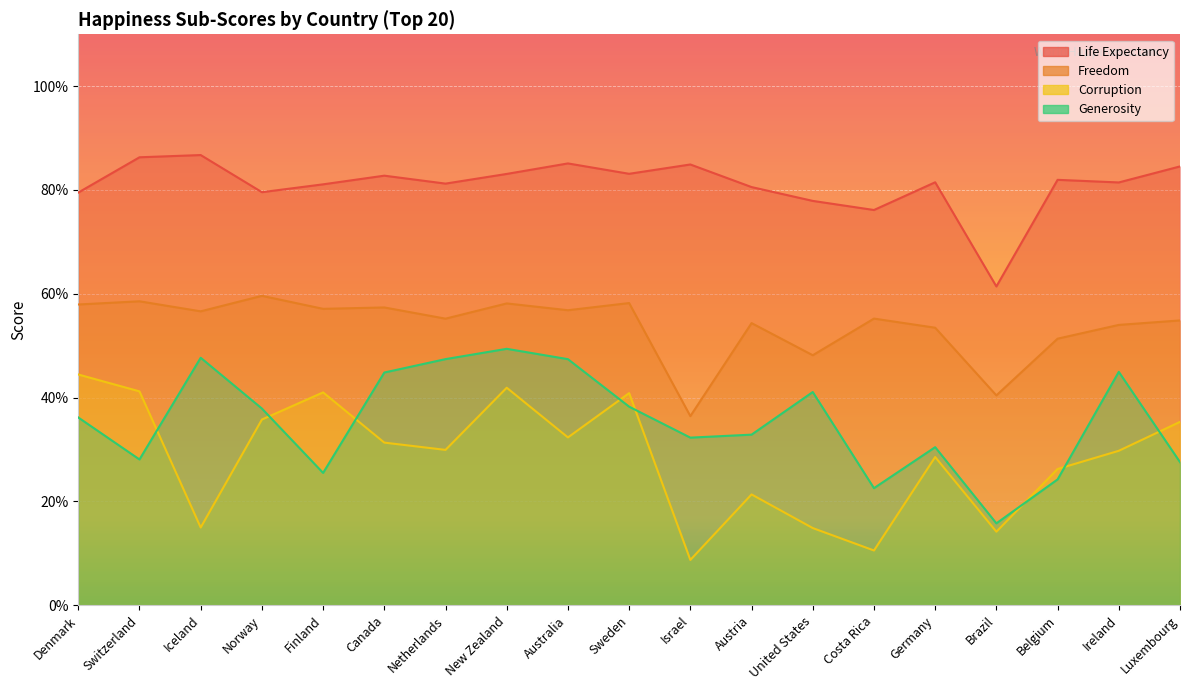

What is the sum of all Generosity values?

6.7